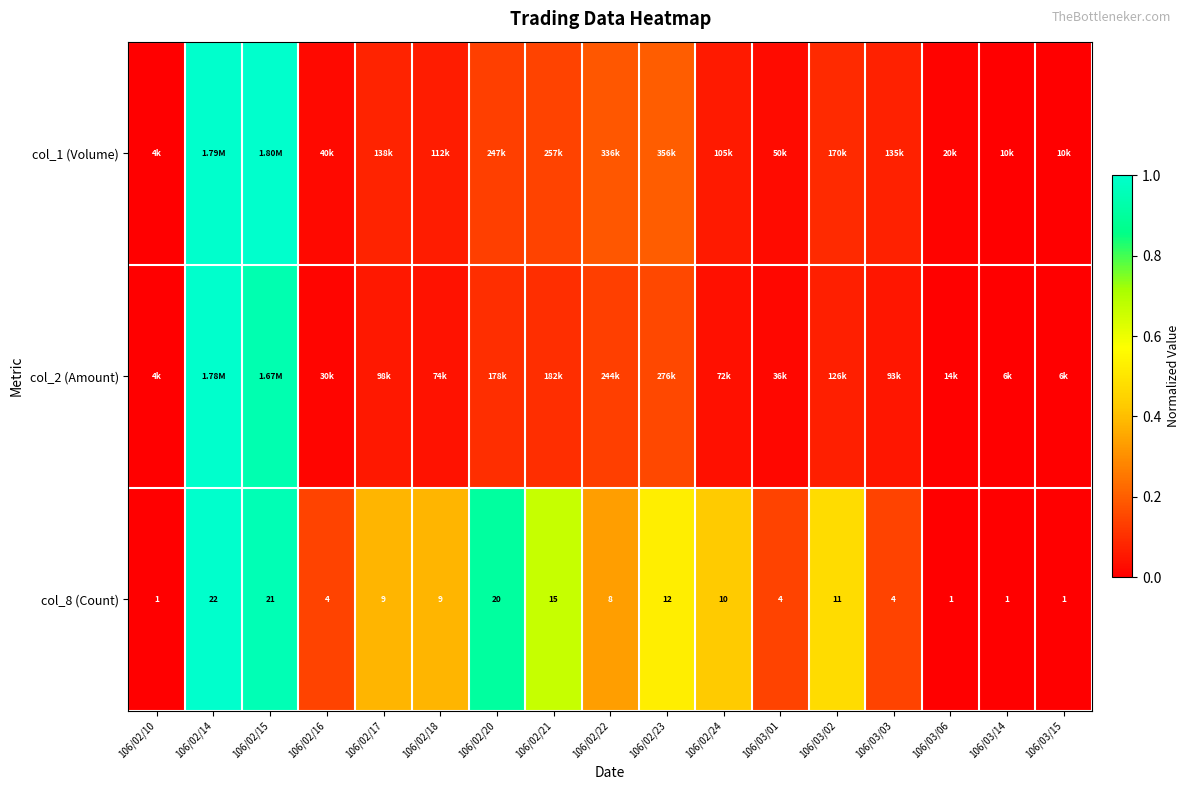

List the series in order of their peak value, highest first.

col_1 (Volume), col_2 (Amount), col_8 (Count)